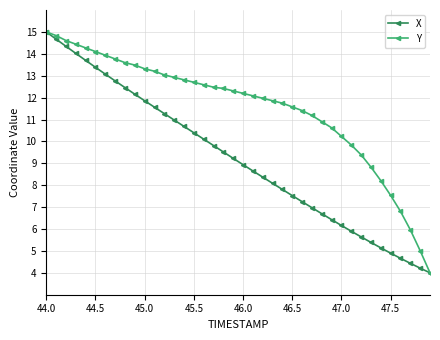

What is the value of the X point at the 3rd from the left?

14.3